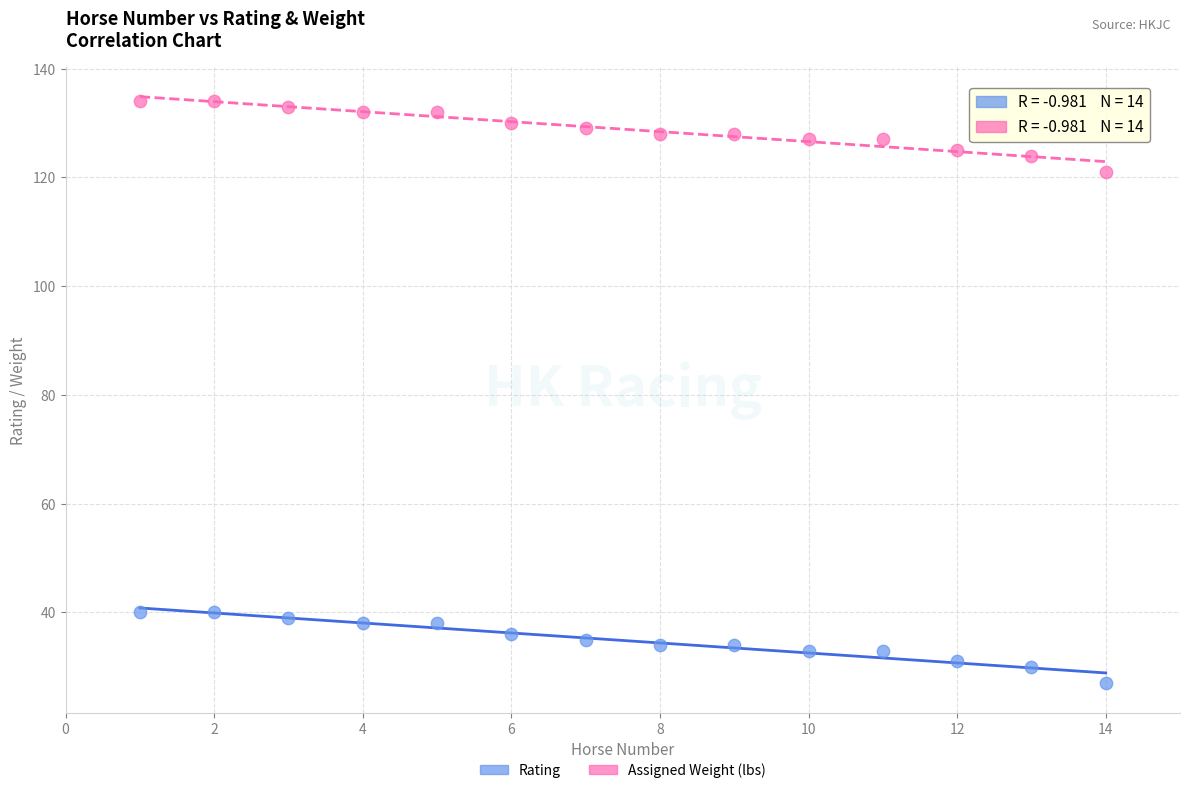

What is the X range (max minus min) for the scatter plot?

13